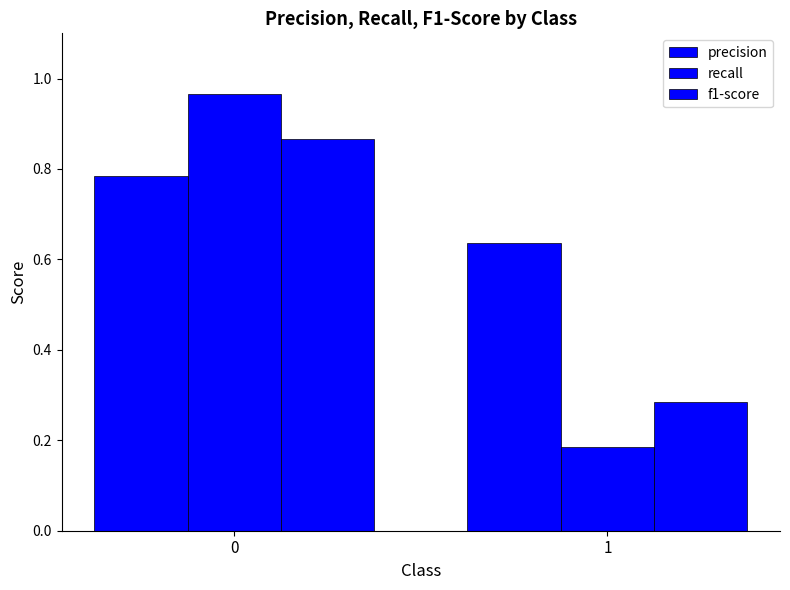

Is it true that precision equals 1.3 at 0?

False